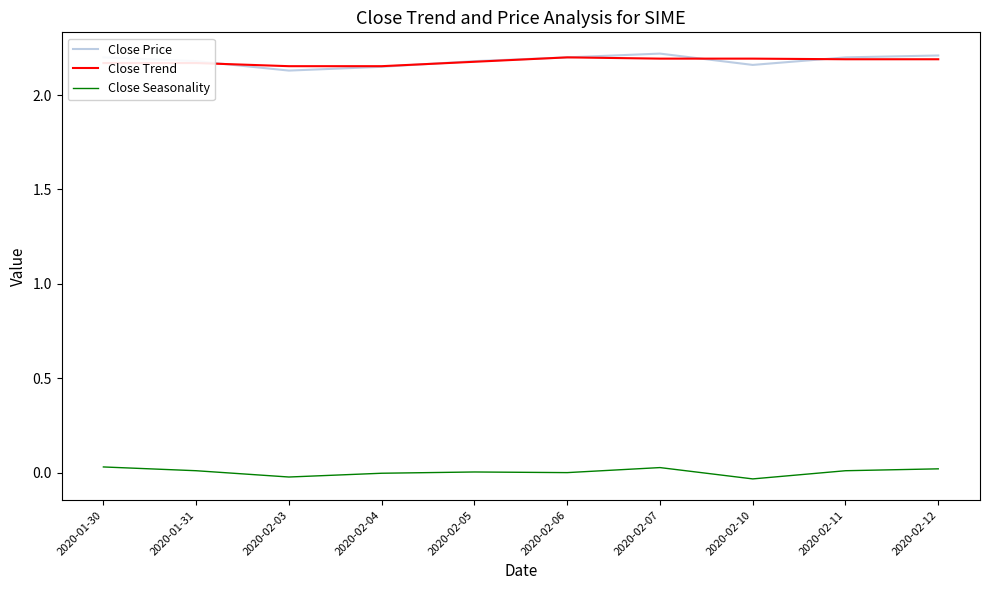

What is the sum of the Close Price values at 2020-02-03 and 2020-01-31?

4.3